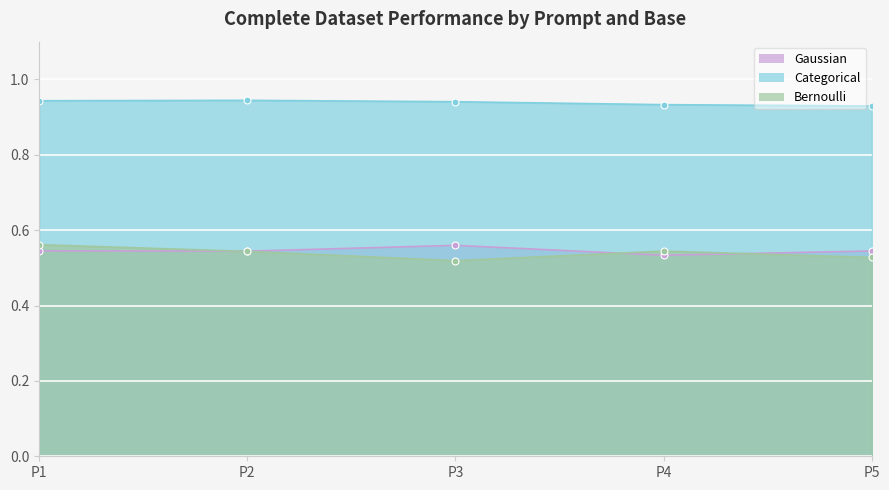

List the series in order of their peak value, lowest first.

Gaussian, Bernoulli, Categorical